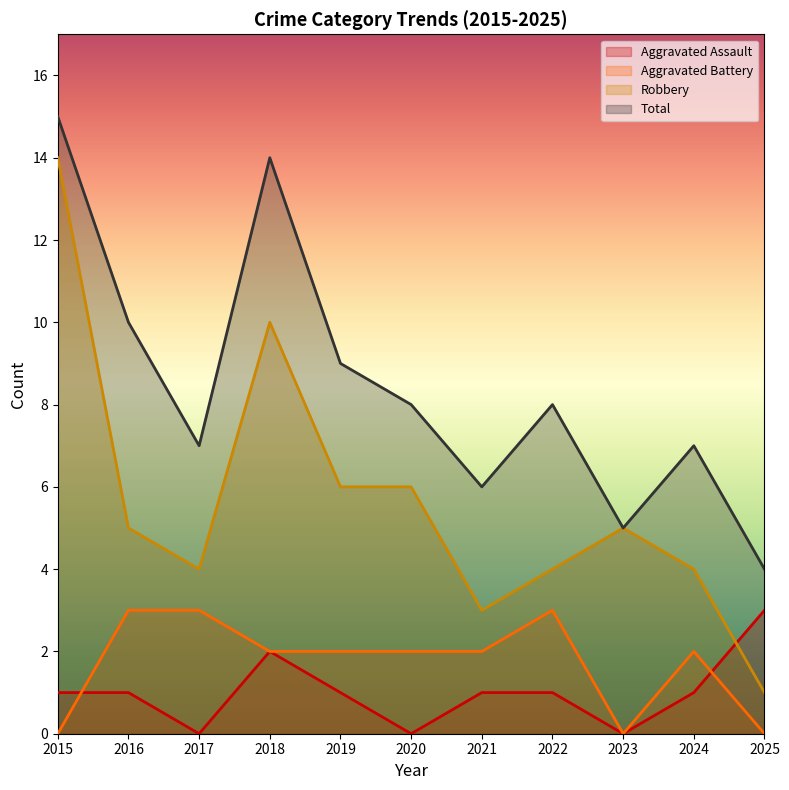

Where is the first local minimum for Robbery?

2017